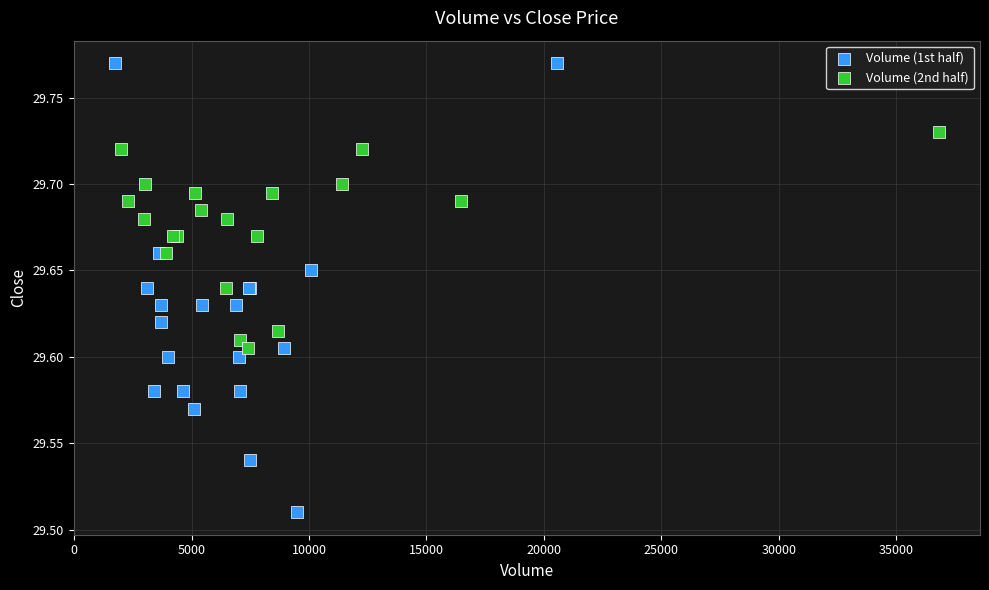

Which series reaches the minimum Y coordinate?

Volume (1st half)